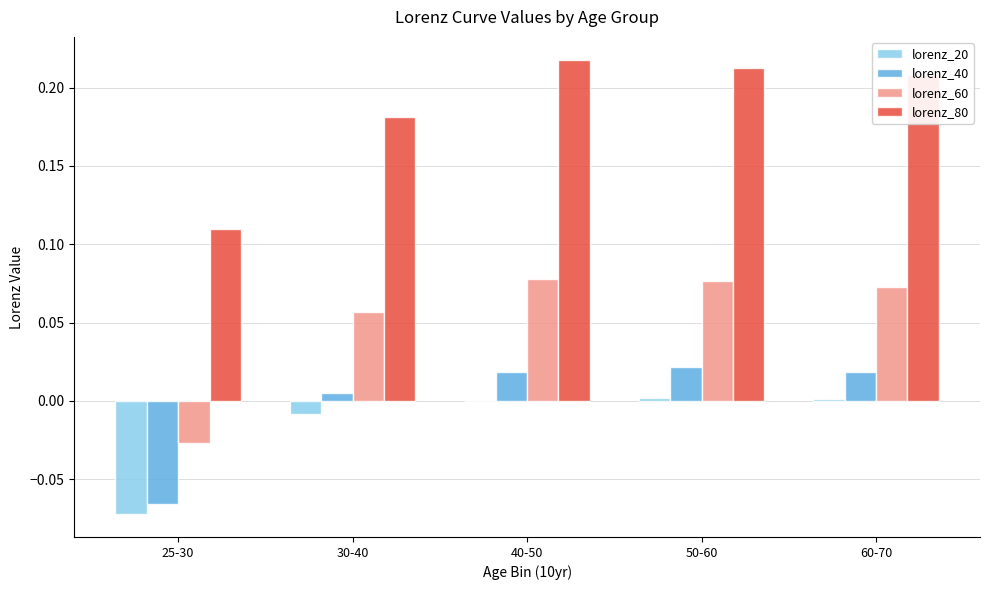

Is it true that lorenz_60 equals 0.0 at 30-40?

False